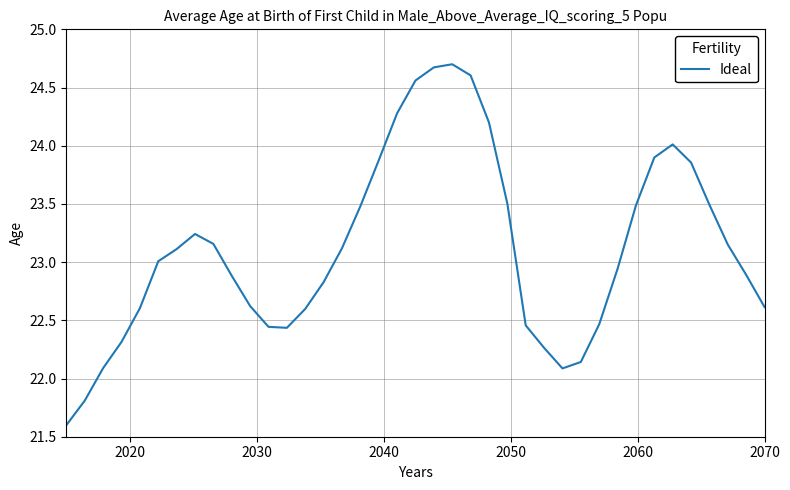

What is the smallest value displayed?

21.6